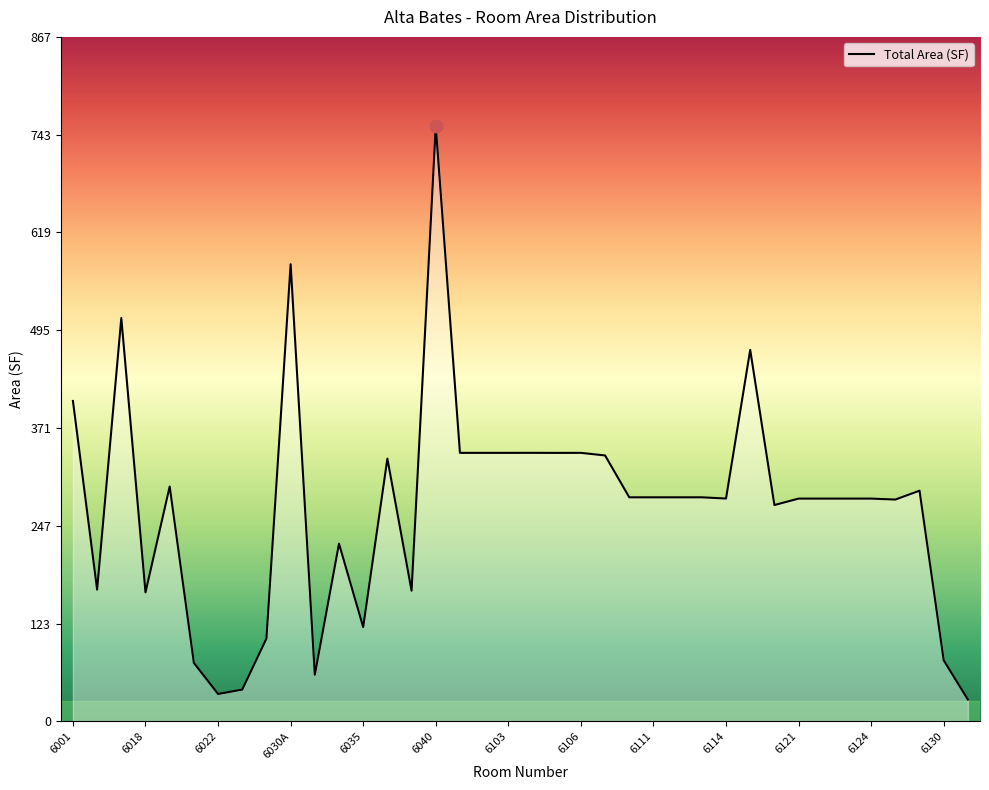

What is the minimum value shown in the chart?

27.7